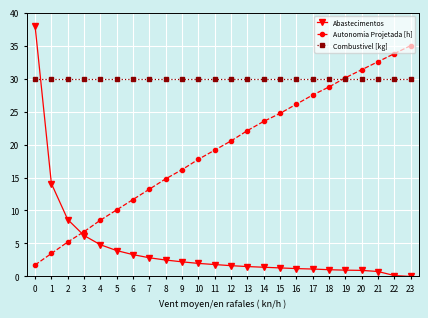

Is the value of Abastecimentos at 7 greater than the value of Combustivel [kg] at 2?

No